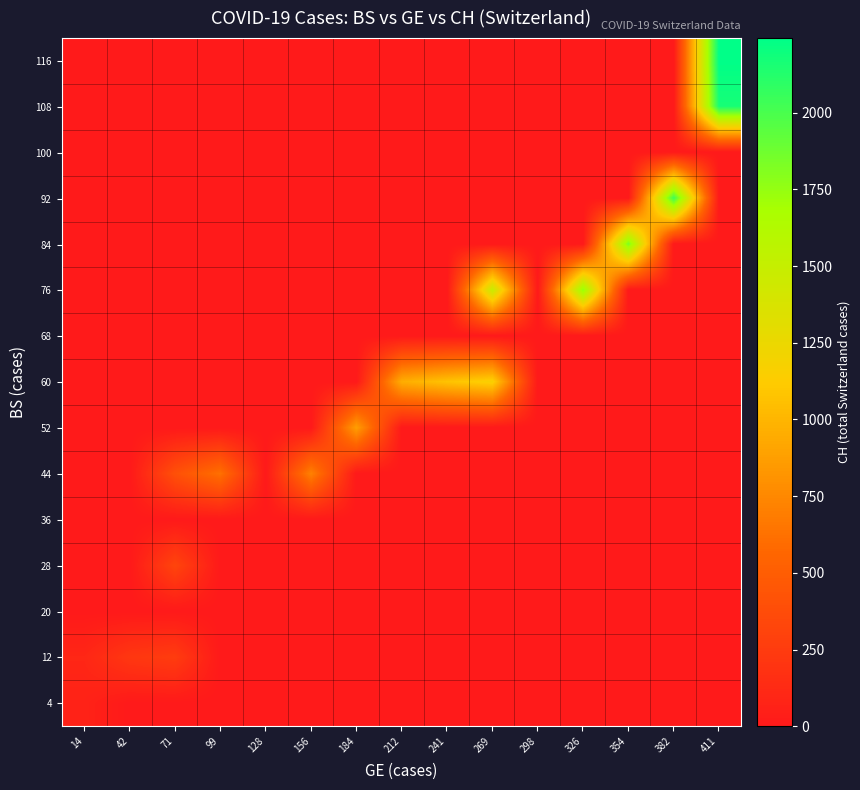

At which category is the sum across all series the highest?

411